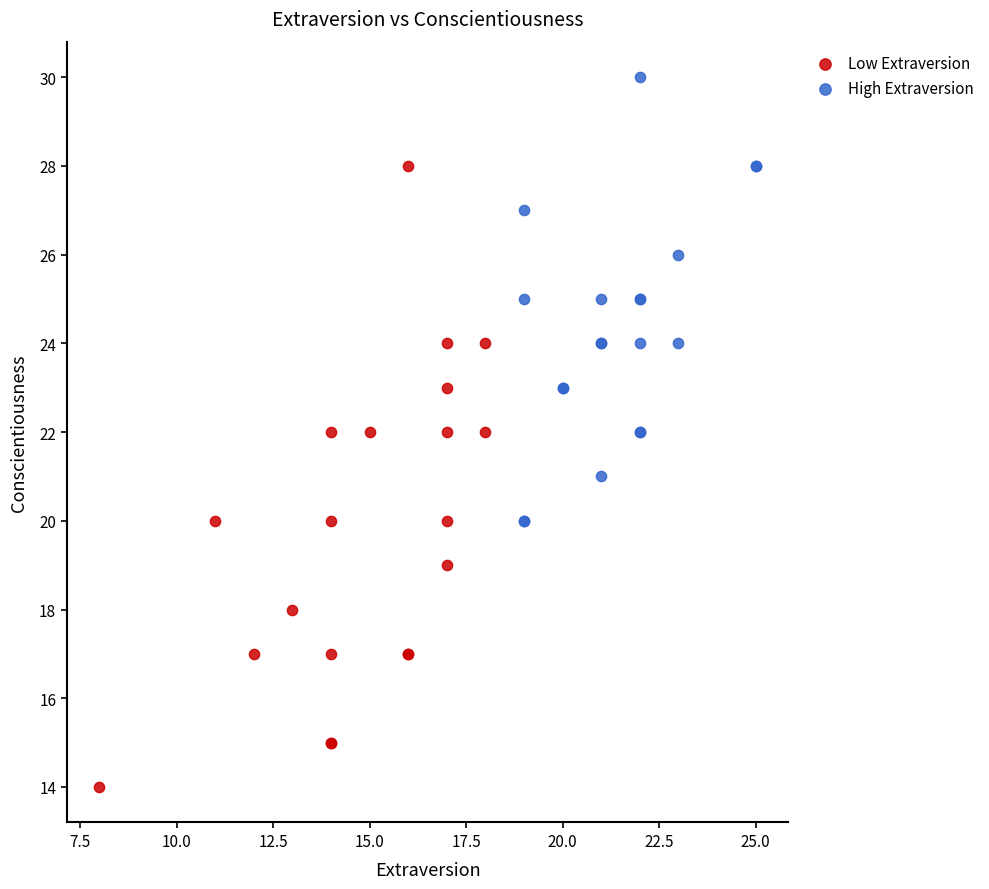

Which series contains the highest Y value?

High Extraversion